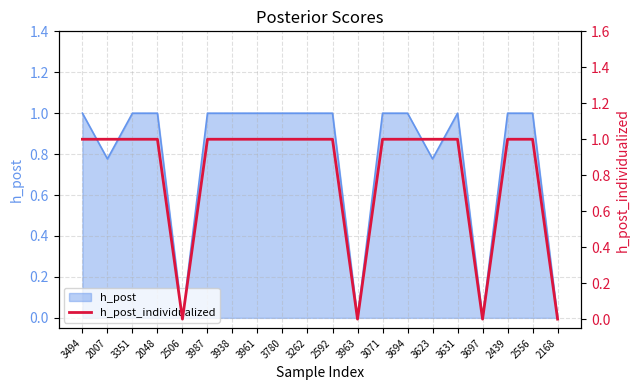

How many lines are shown in the chart?

1